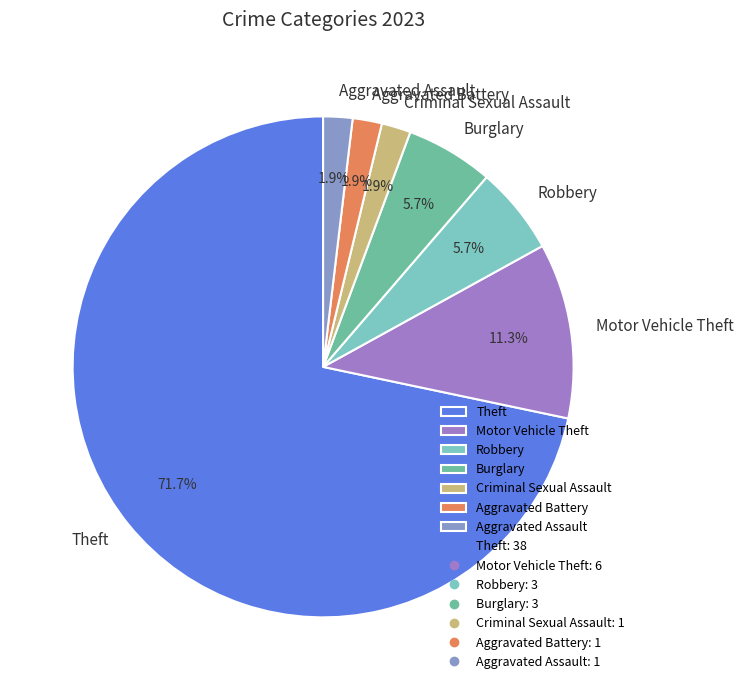

Do Burglary and Criminal Sexual Assault together represent more than half of the pie?

No